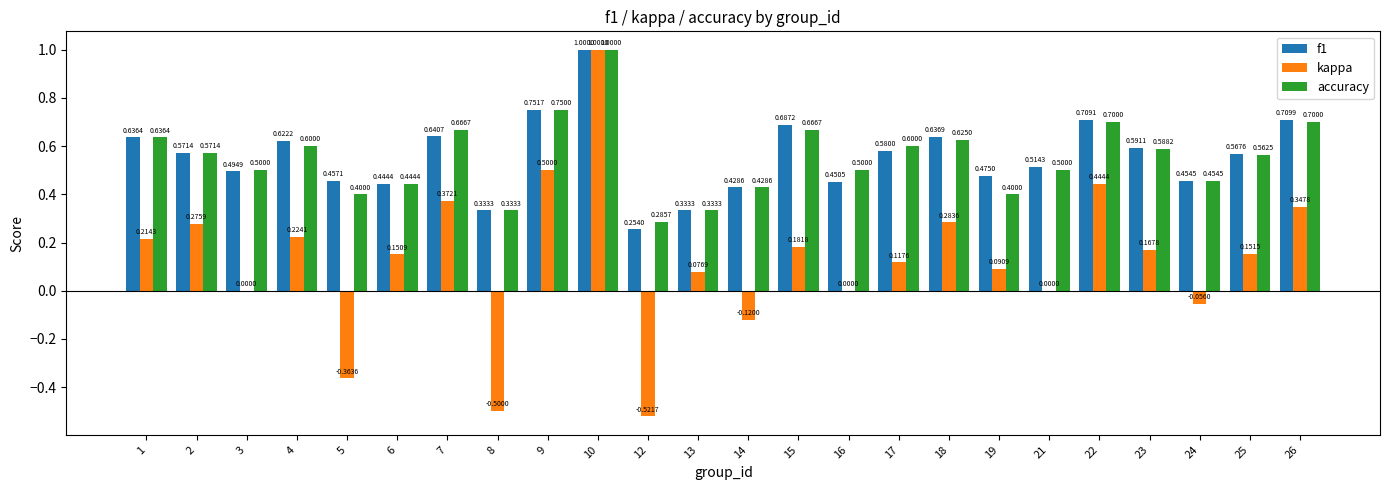

How many distinct data groups are displayed?

3